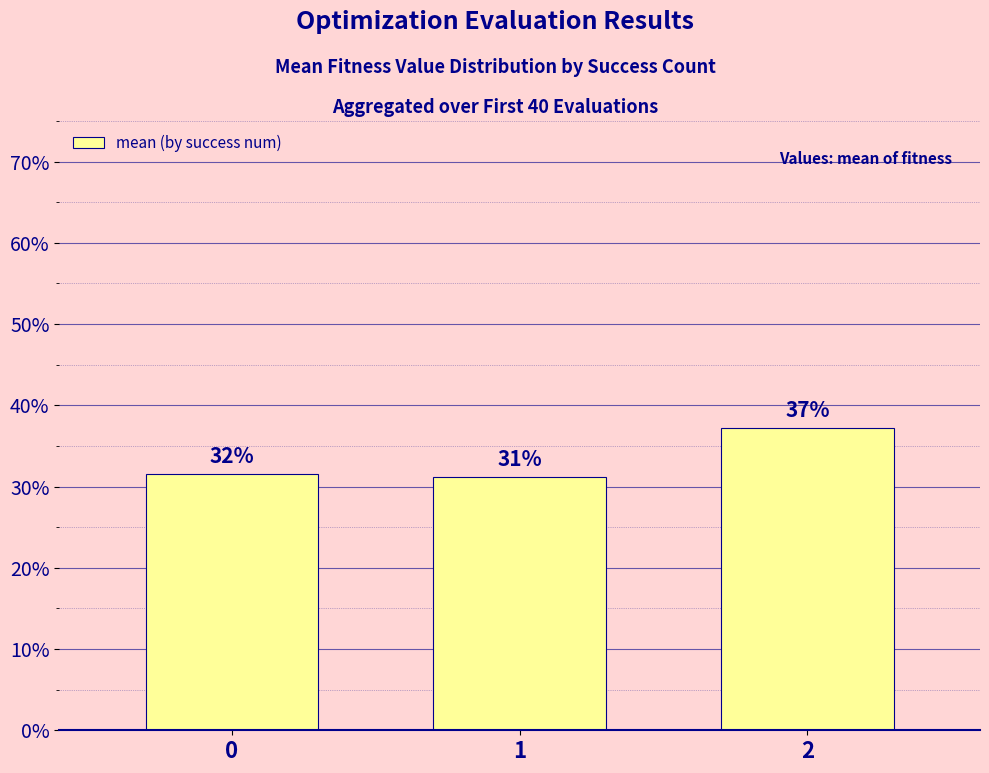

What is the difference between the maximum and minimum values?

6.1